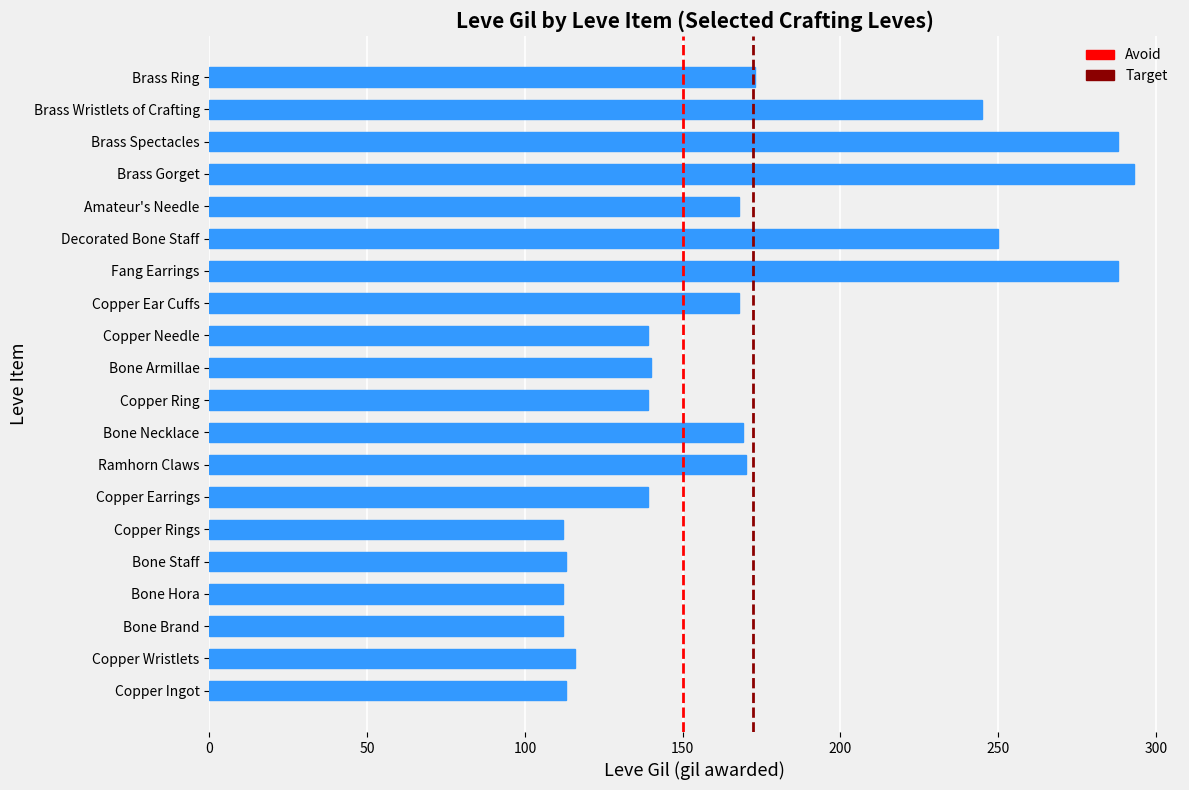

What is the difference between the values at Decorated Bone Staff and Copper Rings?

138